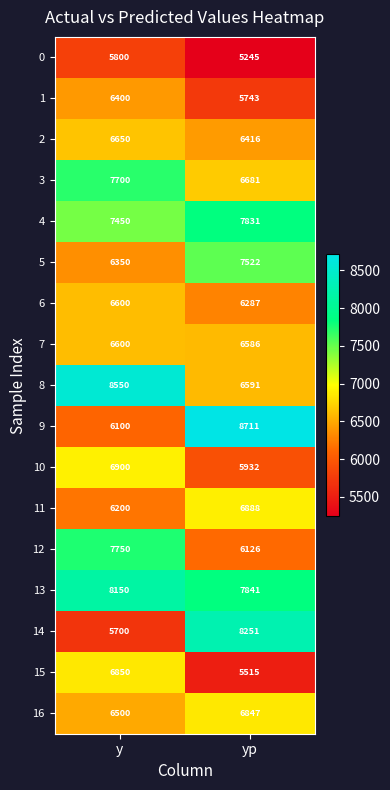

What is the total value across all series at y?

116250